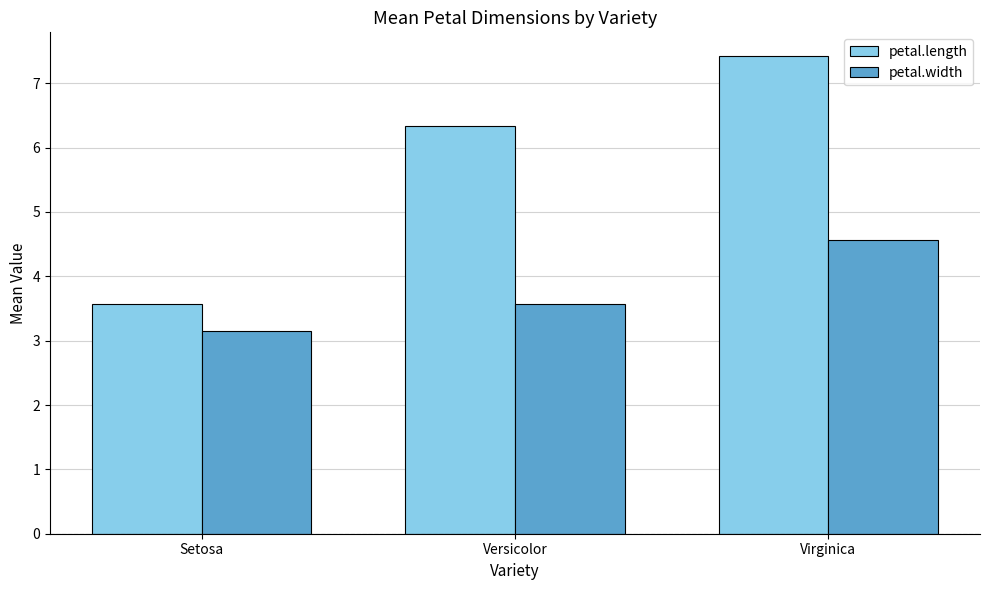

Which series has the largest total across all categories?

petal.length